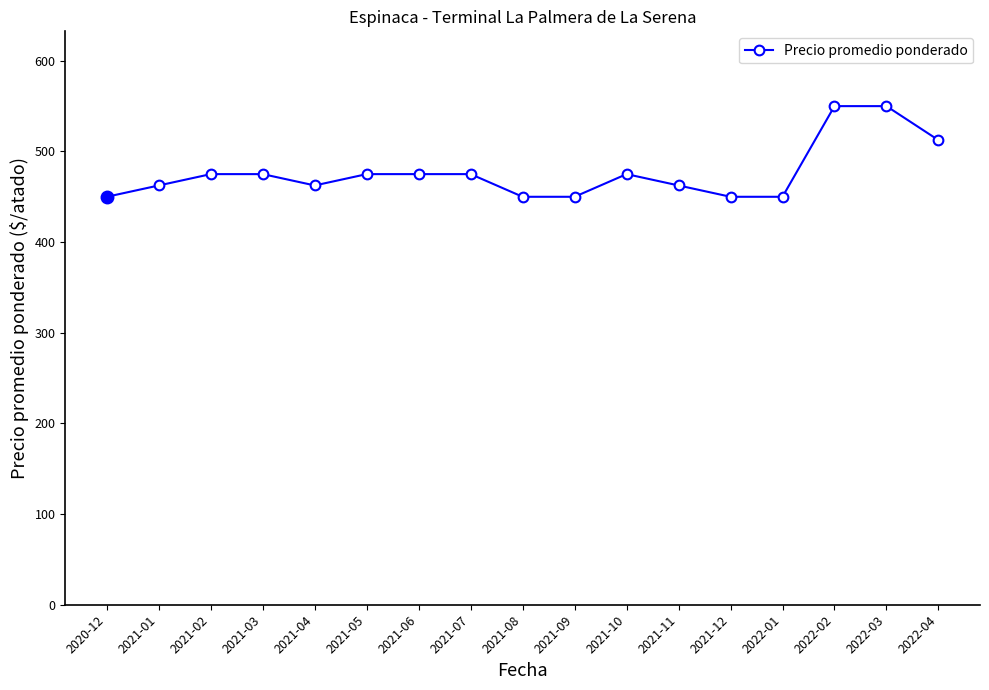

Reading left to right, what are all the values shown in this chart?

2020-12=450.0	2021-01=462.5	2021-02=475.0	2021-03=475.0	2021-04=462.5	2021-05=475.0	2021-06=475.0	2021-07=475.0	2021-08=450.0	2021-09=450.0	2021-10=475.0	2021-11=462.5	2021-12=450.0	2022-01=450.0	2022-02=550.0	2022-03=550.0	2022-04=512.5